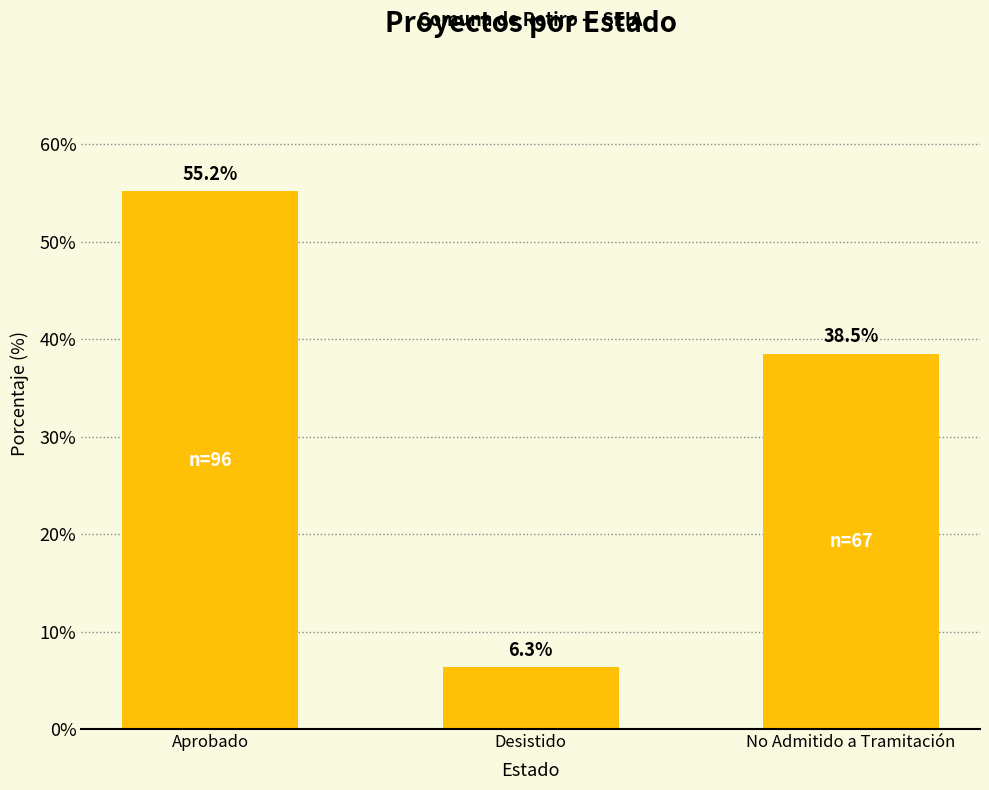

How many values are below 38?

1